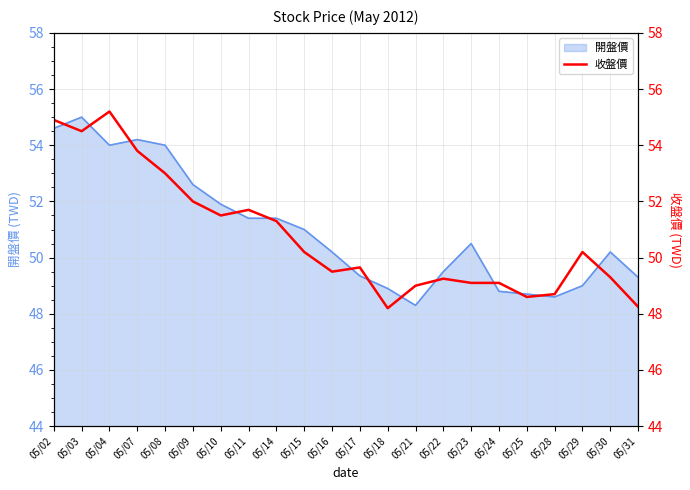

How many data points are less than 50?

11